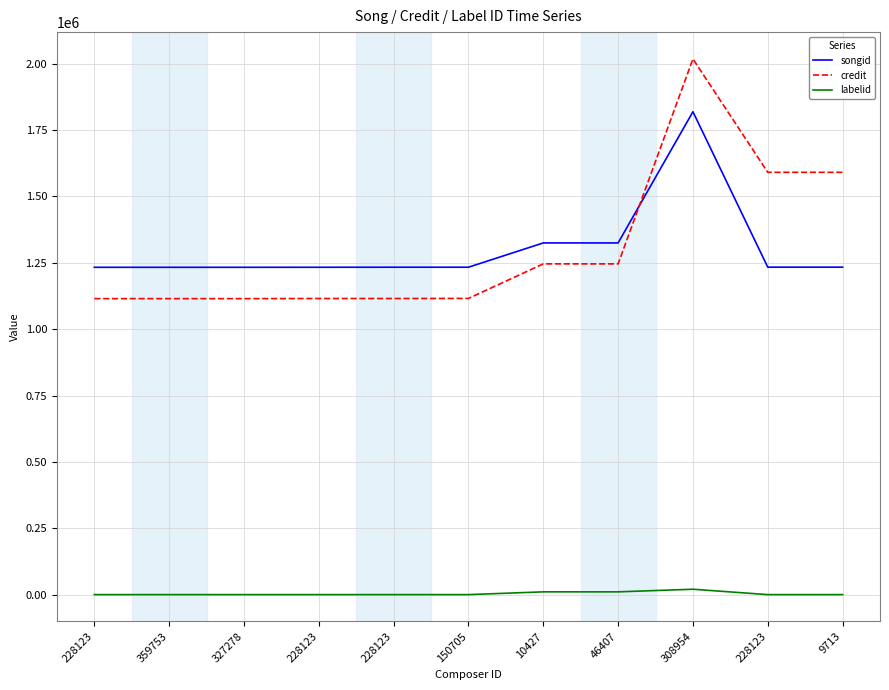

Reading left to right, what are all the values shown in this chart?

songid: 228123=1232927	359753=1232927	327278=1232927	228123=1233066	228123=1233254	150705=1233250	10427=1324763	46407=1324763	308954=1818938	228123=1233413	9713=1233413
credit: 228123=1114926	359753=1114926	327278=1114926	228123=1115348	228123=1115348	150705=1115712	10427=1245852	46407=1245852	308954=2017965	228123=1590726	9713=1590726
labelid: 228123=11	359753=11	327278=11	228123=11	228123=11	150705=11	10427=10442	46407=10442	308954=20274	228123=11	9713=11